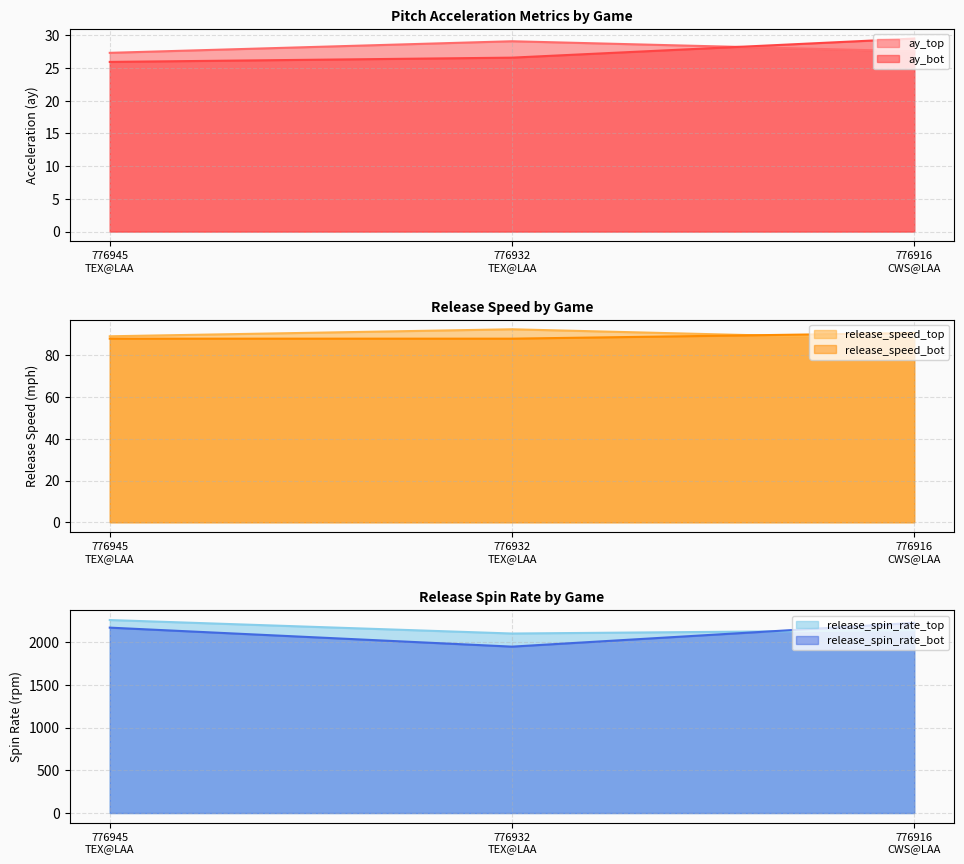

What position from the left is 776916
CWS@LAA?

3